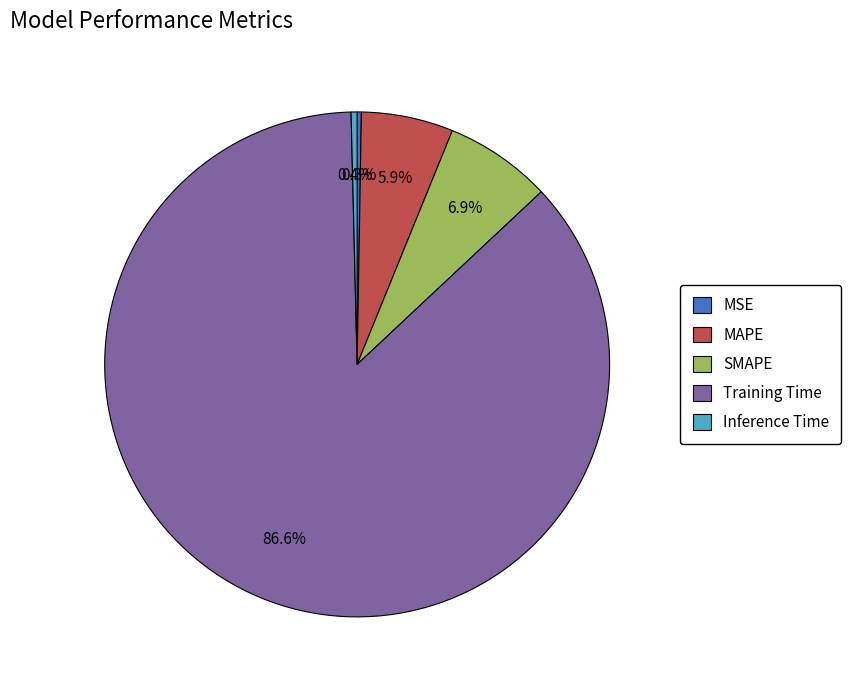

What percentage is the MAPE slice, to the nearest percent?

6%